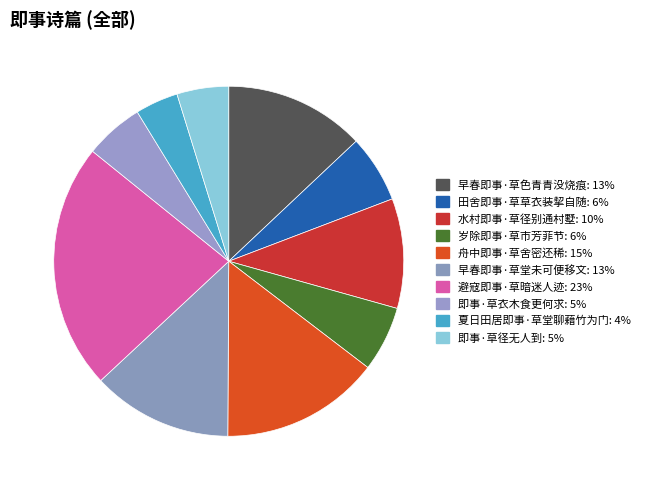

True or false: 早春即事·草色青青没烧痕 accounts for 13% of the total.

True